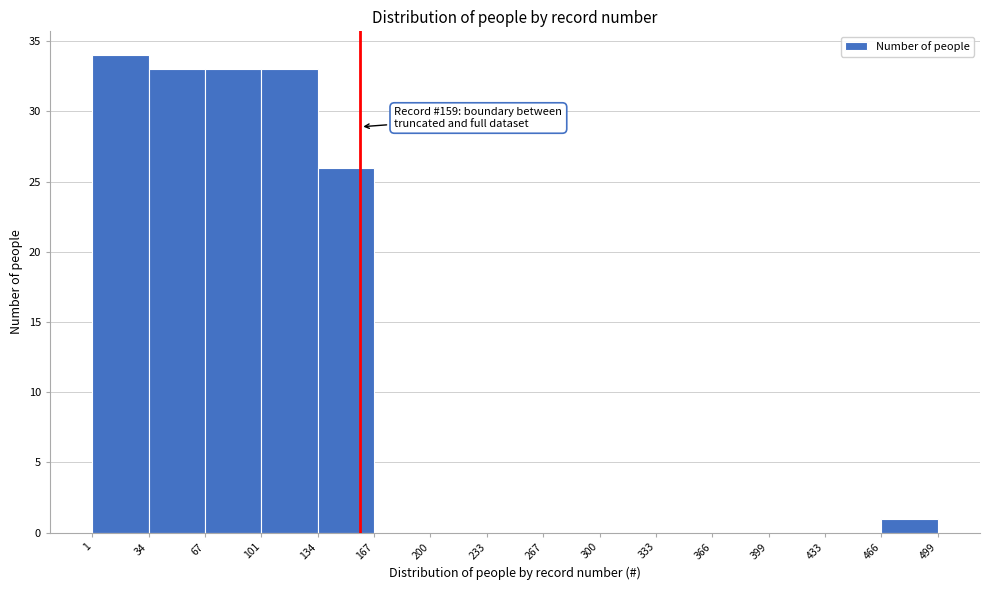

Which range on the x-axis has the tallest bar?

1 to 34